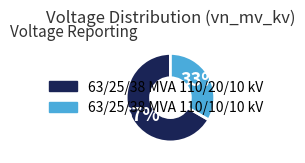

To the nearest percent, what portion does 63/25/38 MVA 110/20/10 kV represent?

67%